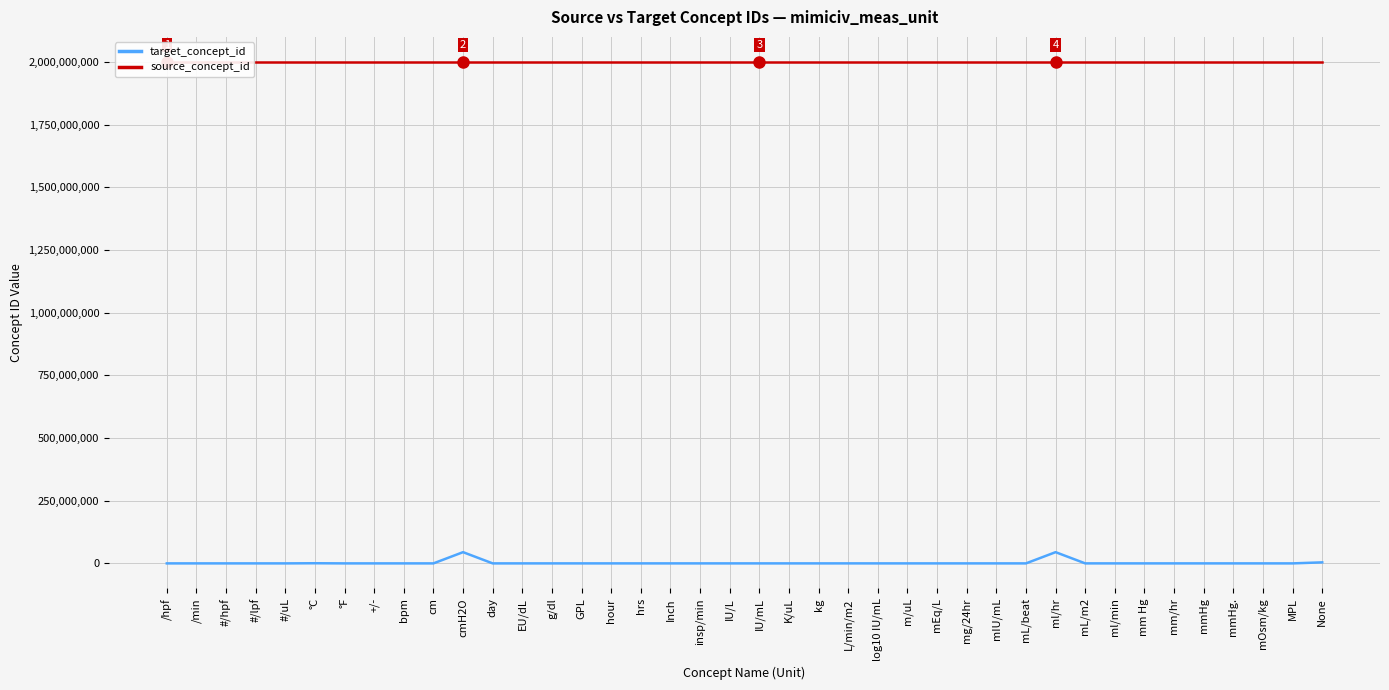

What is the total value across all series at Inch?

2000038345